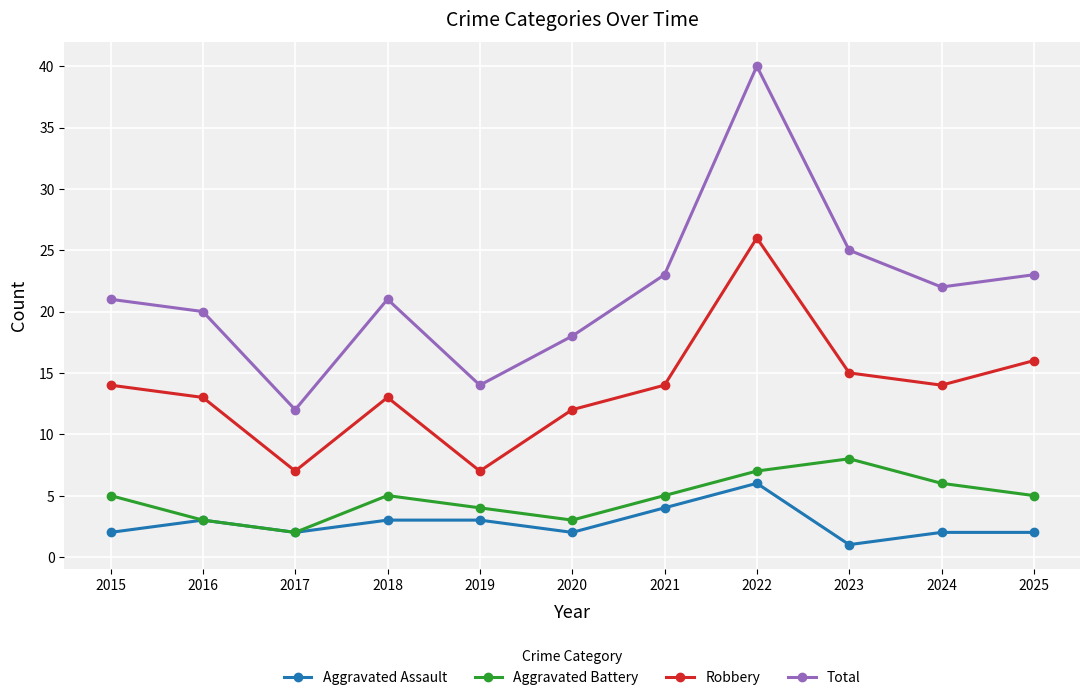

How many lines are shown in the chart?

4